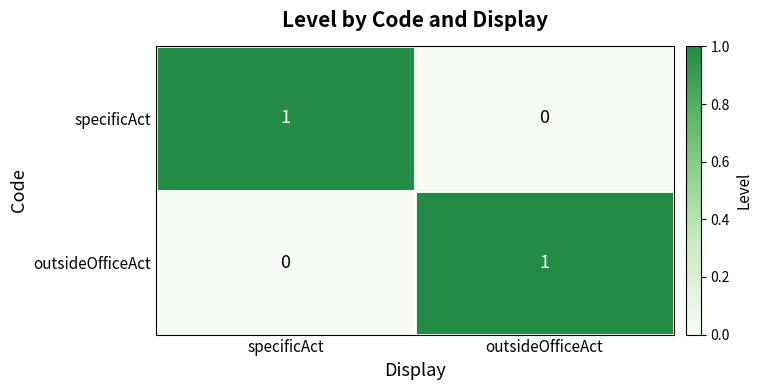

Is the value of outsideOfficeAct at outsideOfficeAct greater than the value of specificAct at outsideOfficeAct?

Yes